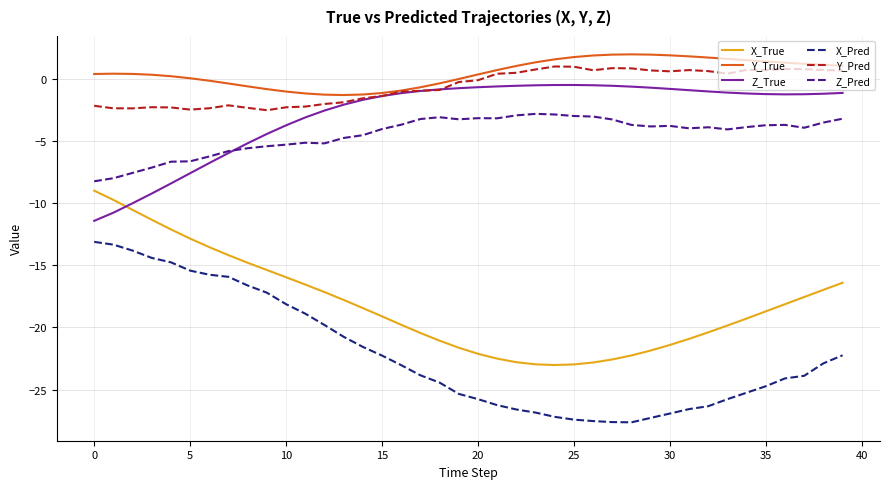

What is the maximum value shown in the chart?

2.0